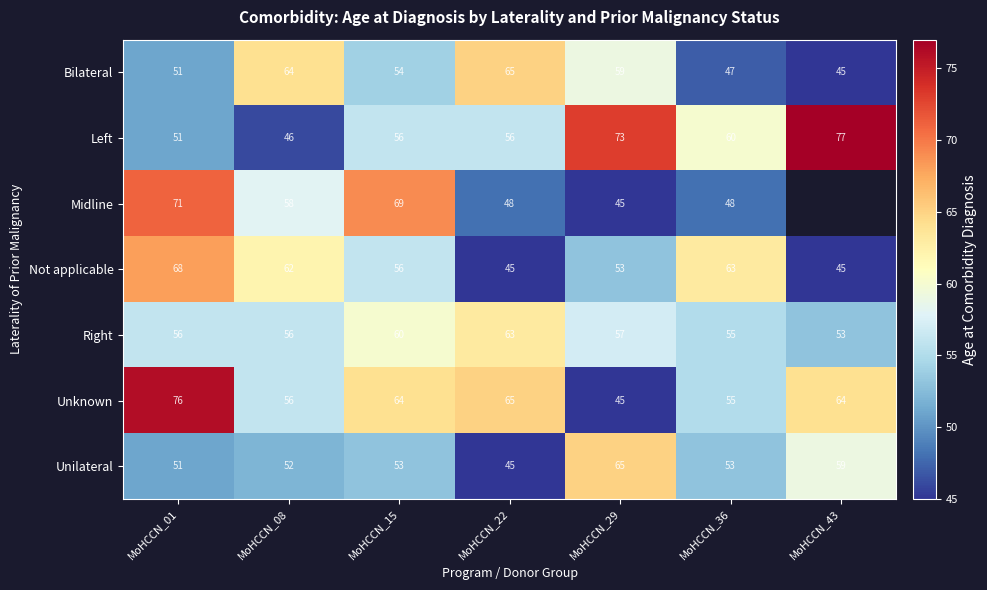

Which category has the lowest value across all series?

MoHCCN_43